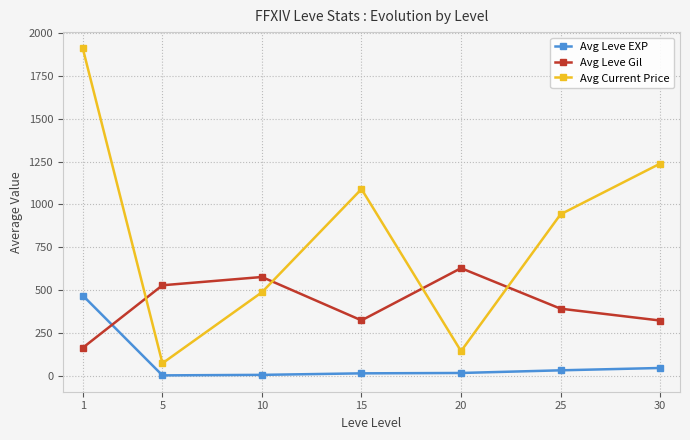

Rank the series by their average value, from highest to lowest.

Avg Current Price, Avg Leve Gil, Avg Leve EXP